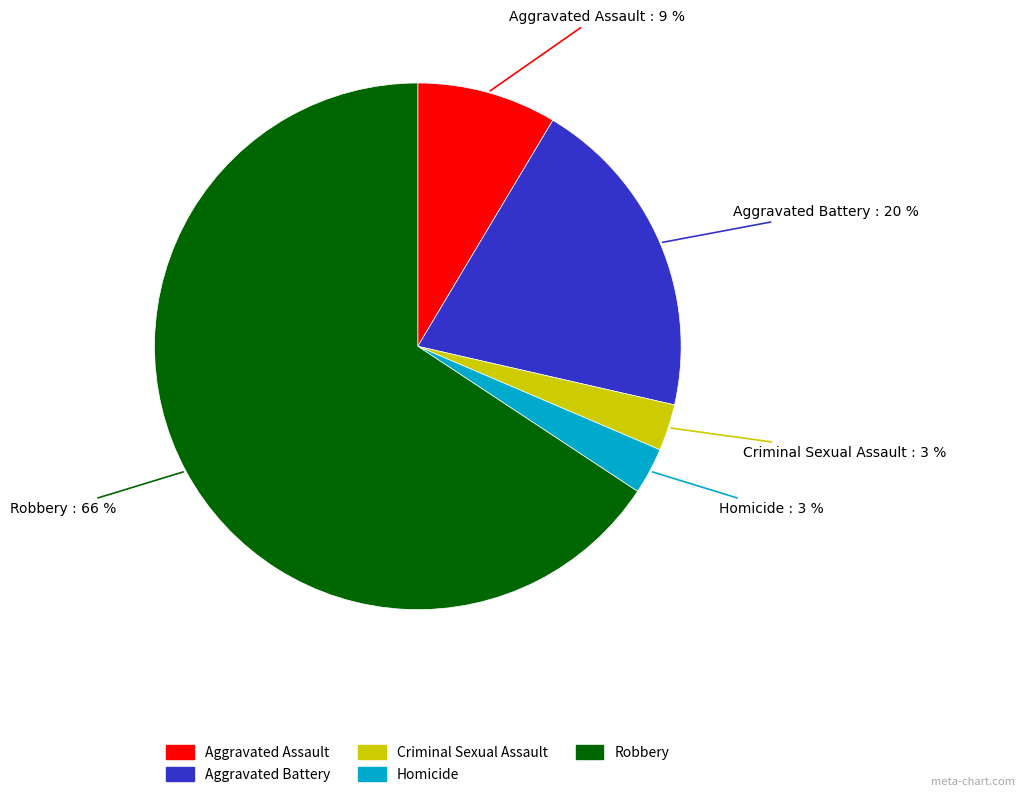

Do Homicide and Criminal Sexual Assault together represent more than half of the pie?

No